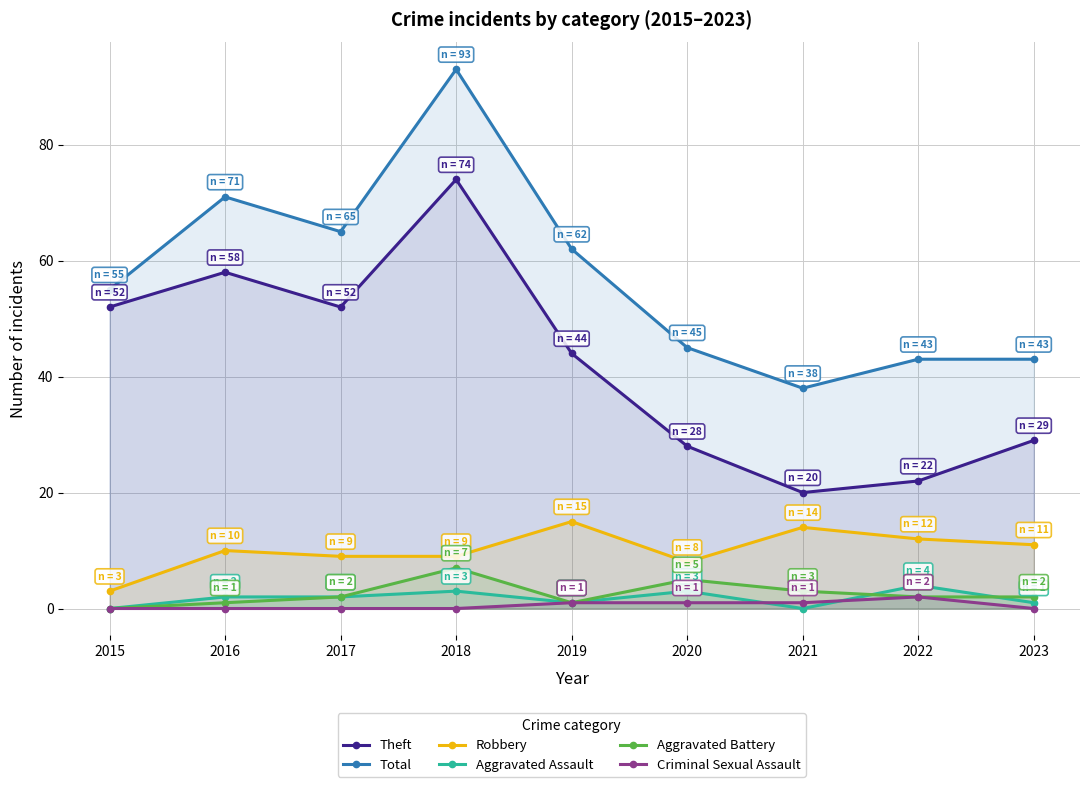

What is the difference between the second highest and minimum values in the Criminal Sexual Assault series?

1